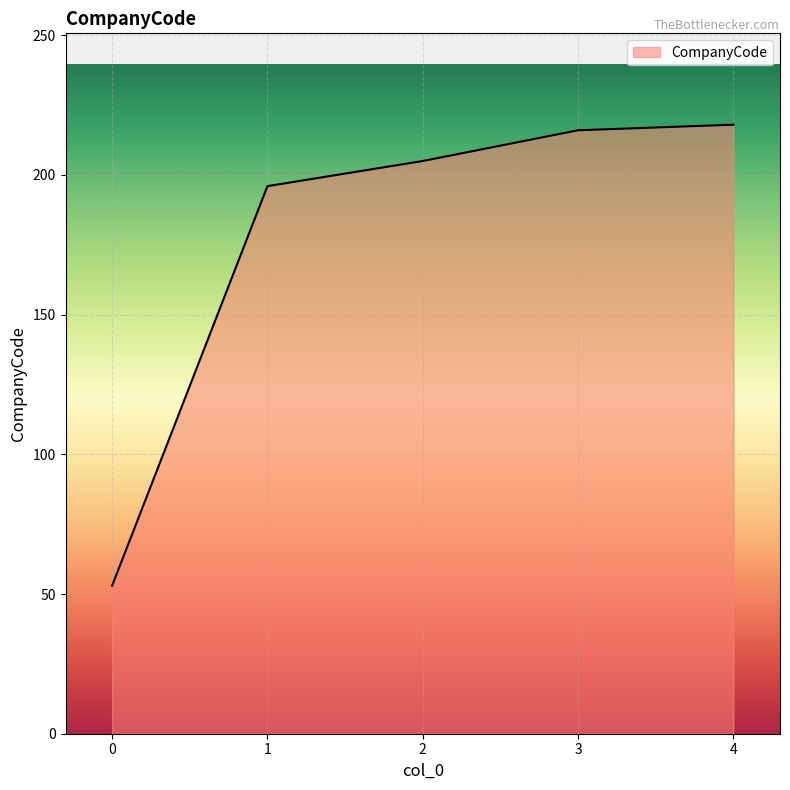

What is the ratio of the value at 0 to the value at 3?

0.2